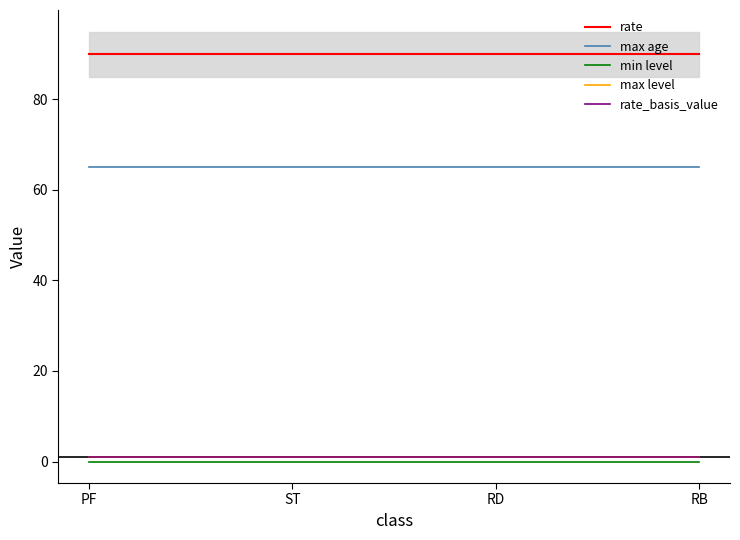

What is the lowest value of the max age series?

65